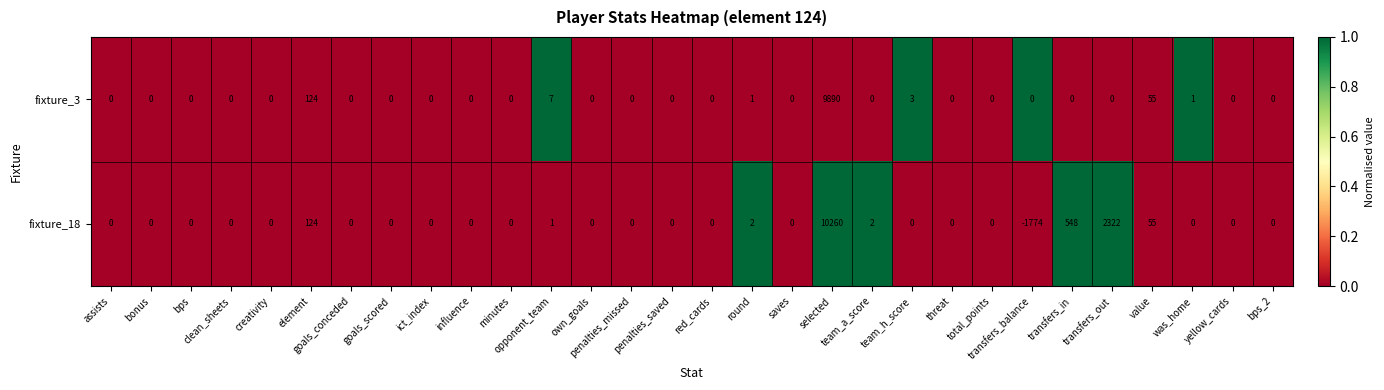

List the series in order of their overall mean, lowest first.

fixture_3, fixture_18